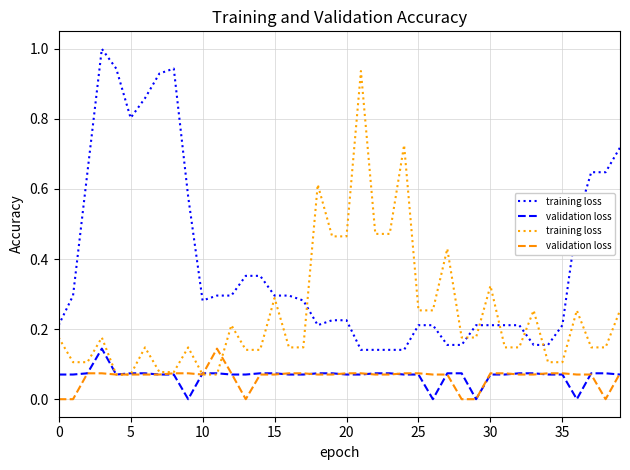

How many interior local peaks does the training loss series have?

12